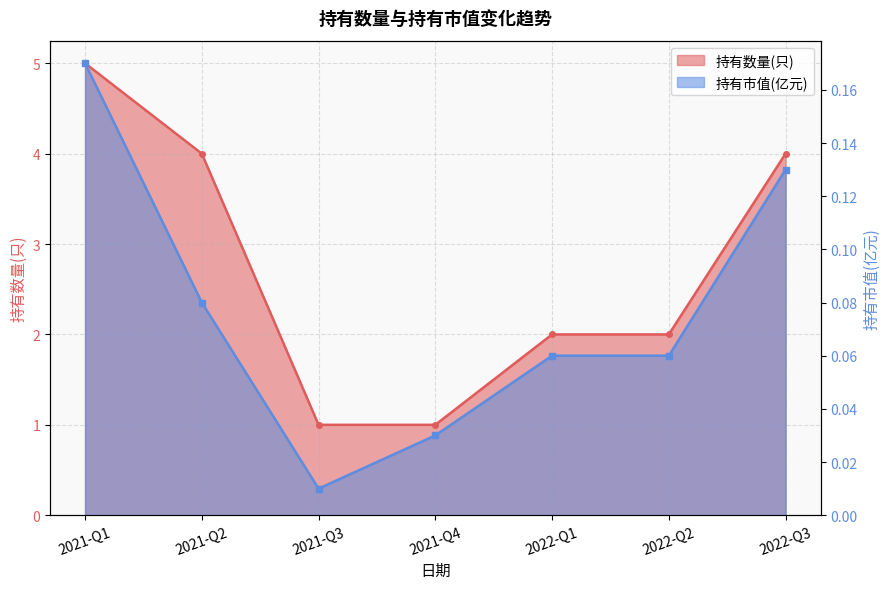

What is the label of the 4th point from the right?

2021-Q4